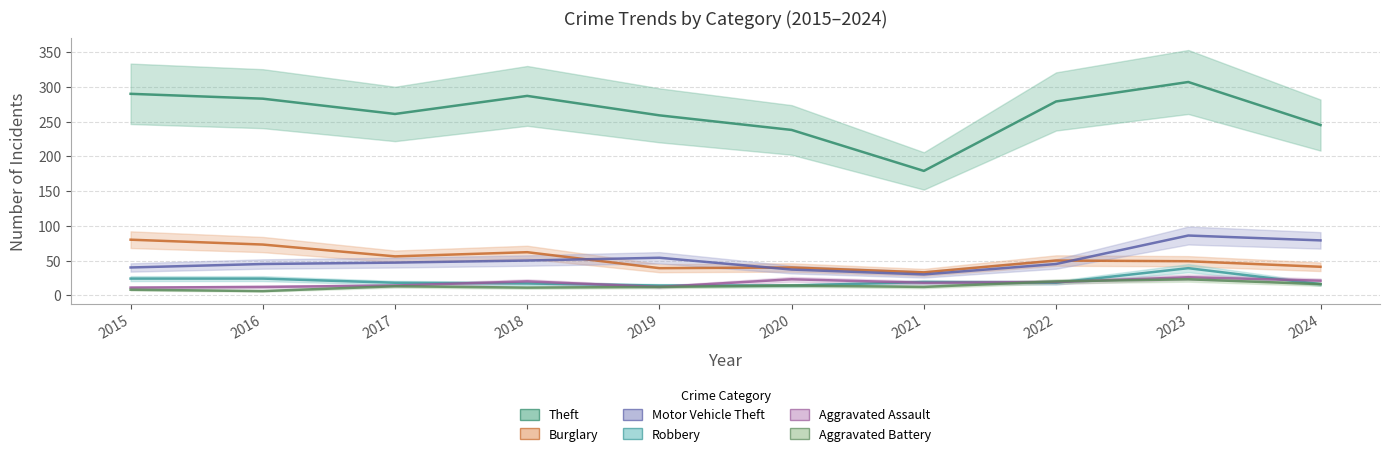

Reading left to right, list all the values displayed in this chart.

Theft: 2015=290	2016=283	2017=261	2018=287	2019=259	2020=238	2021=179	2022=279	2023=307	2024=245
Burglary: 2015=80	2016=73	2017=56	2018=62	2019=39	2020=40	2021=33	2022=50	2023=49	2024=41
Motor Vehicle Theft: 2015=40	2016=45	2017=47	2018=50	2019=54	2020=37	2021=30	2022=45	2023=86	2024=79
Robbery: 2015=24	2016=24	2017=18	2018=17	2019=14	2020=14	2021=19	2022=18	2023=39	2024=16
Aggravated Assault: 2015=11	2016=12	2017=14	2018=20	2019=12	2020=23	2021=18	2022=19	2023=26	2024=21
Aggravated Battery: 2015=8	2016=6	2017=13	2018=11	2019=12	2020=14	2021=12	2022=20	2023=23	2024=16